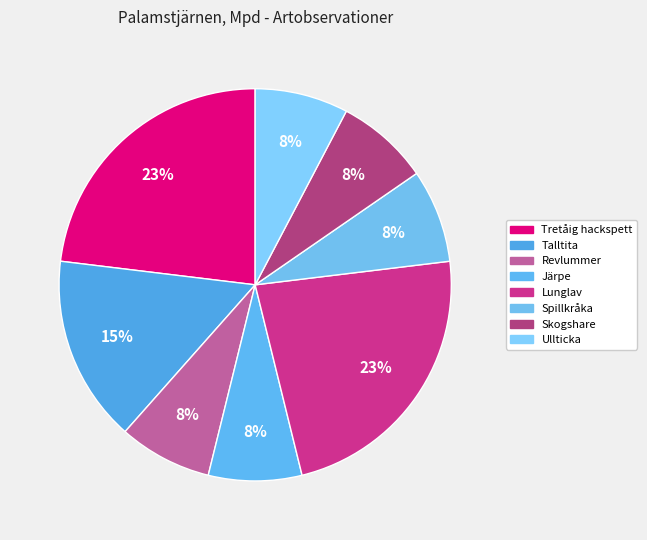

The Lunglav slice represents 32% of the pie. True or false?

False